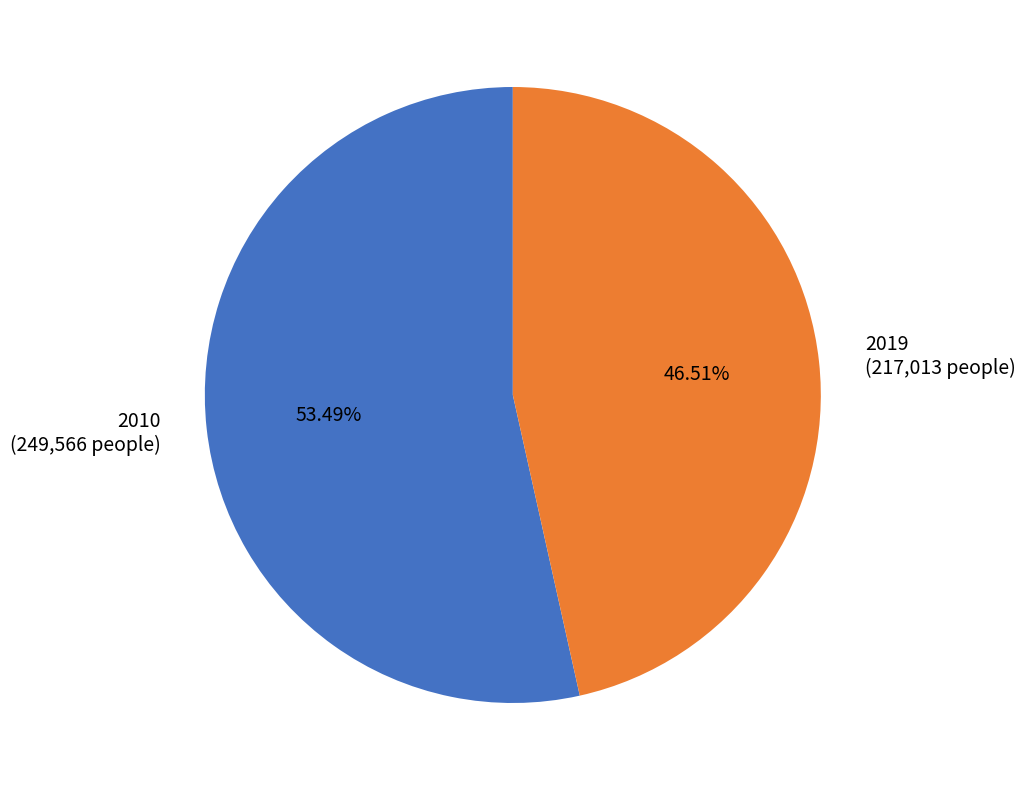

To the nearest percent, what is the combined percentage of 2010 and 2019?

100%